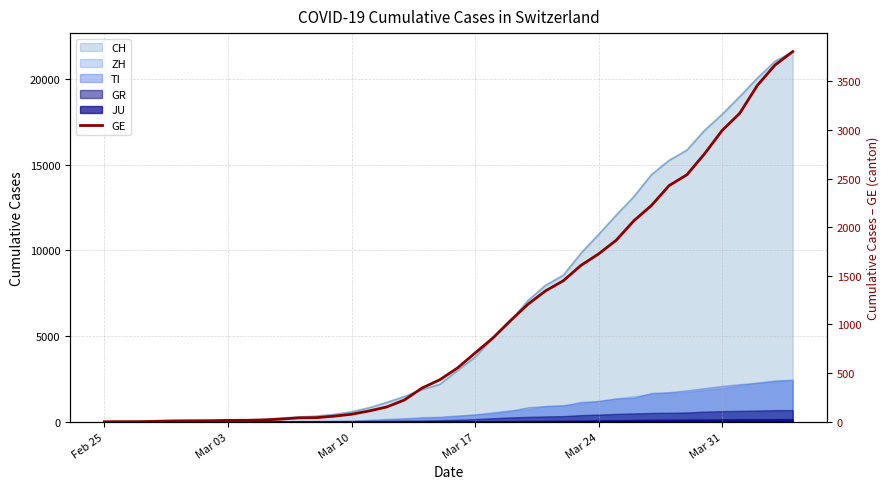

At which category does the chart reach its minimum across all series?

Feb 25